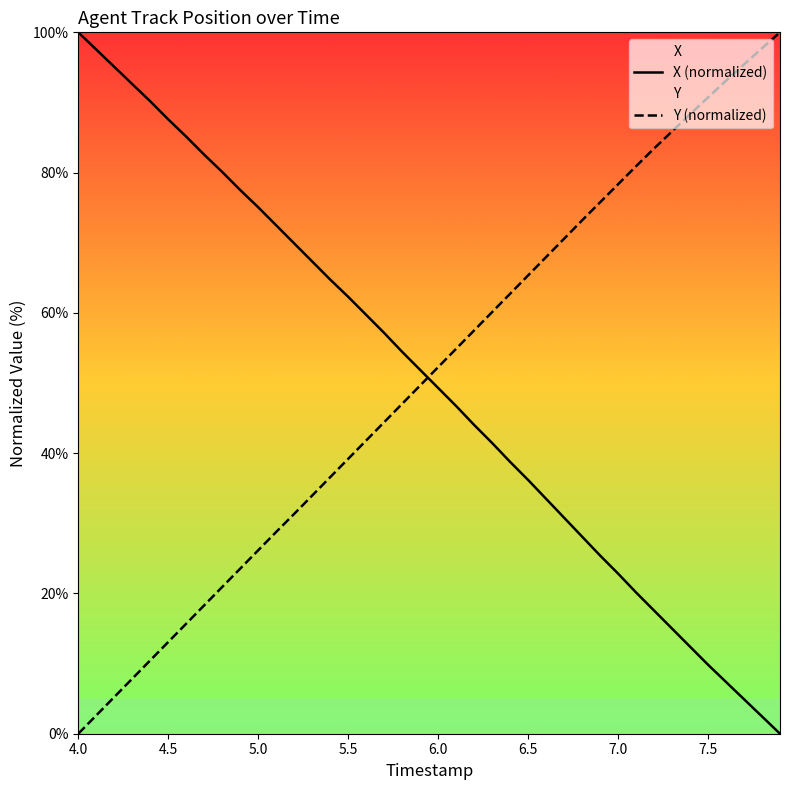

What is the maximum value shown in the chart?

100.0